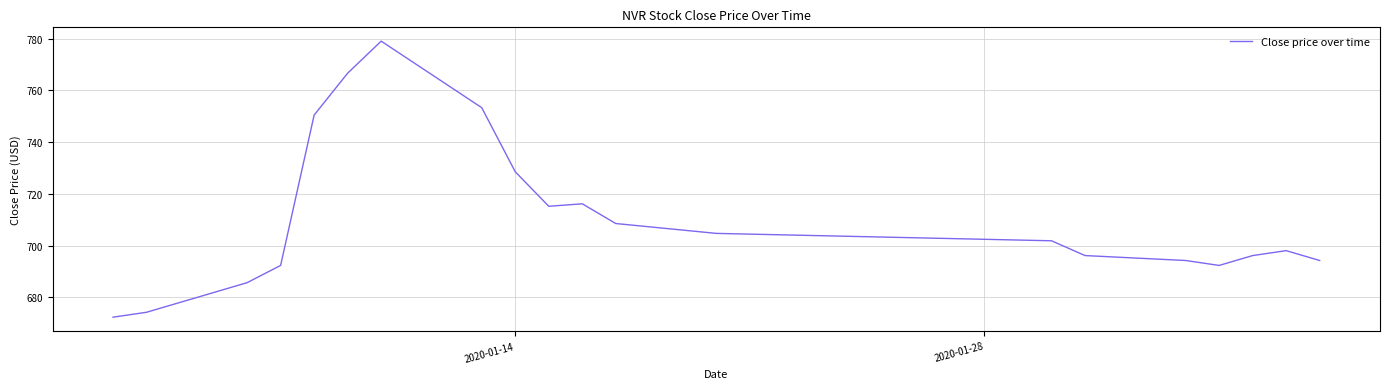

What is the difference between the maximum and minimum values?

106.7